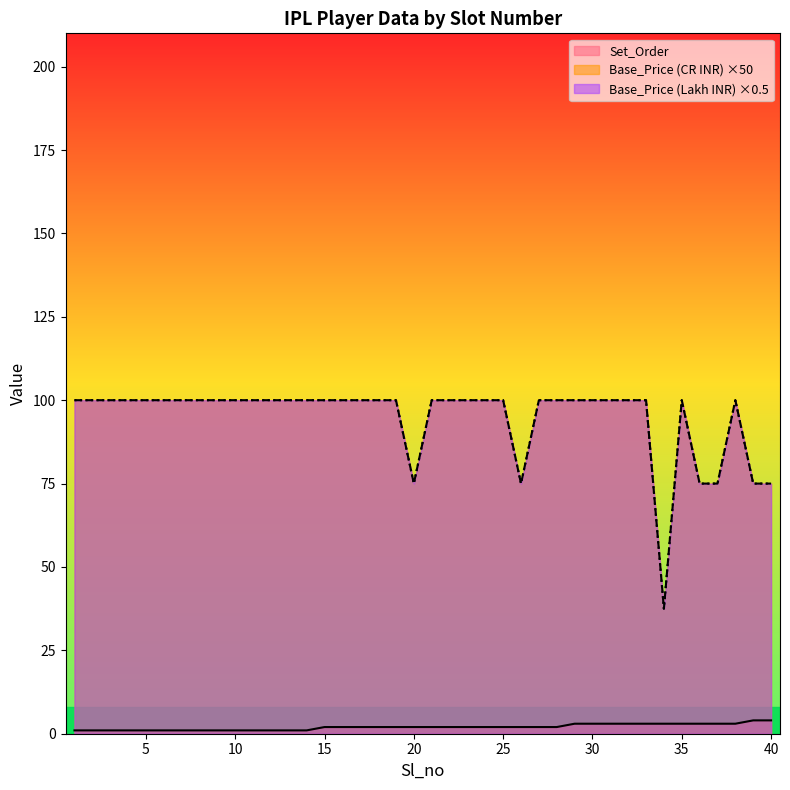

What is the difference between the second highest and second lowest values in the Set_Order series?

3.0